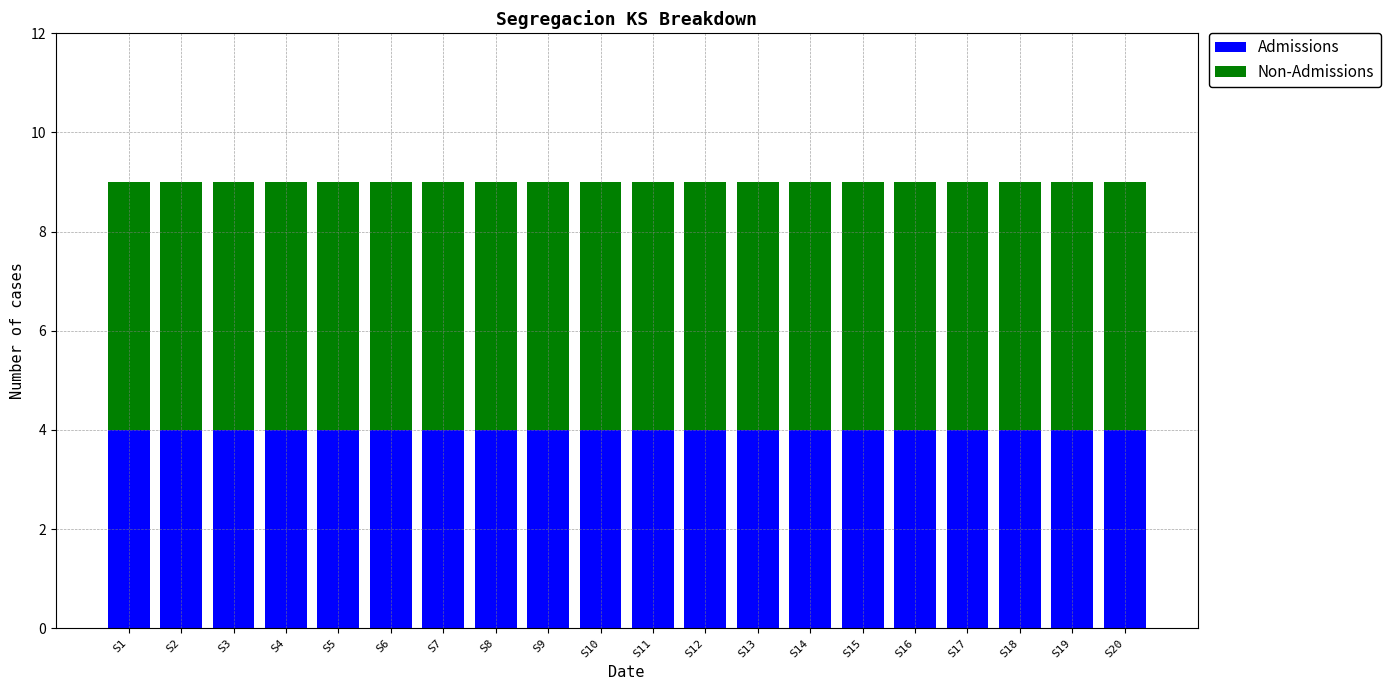

What is the average value of the Admissions series?

4